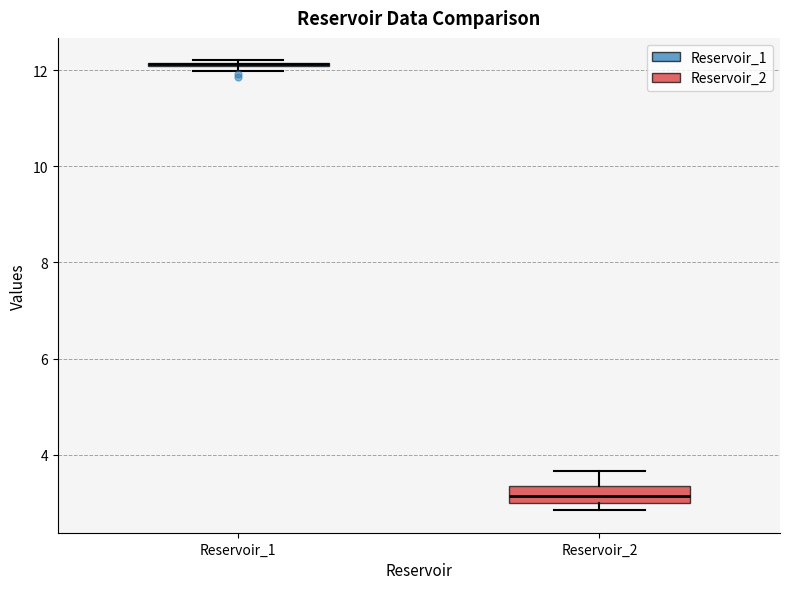

Which box is the tallest, from its lower edge to its upper edge?

Reservoir_2